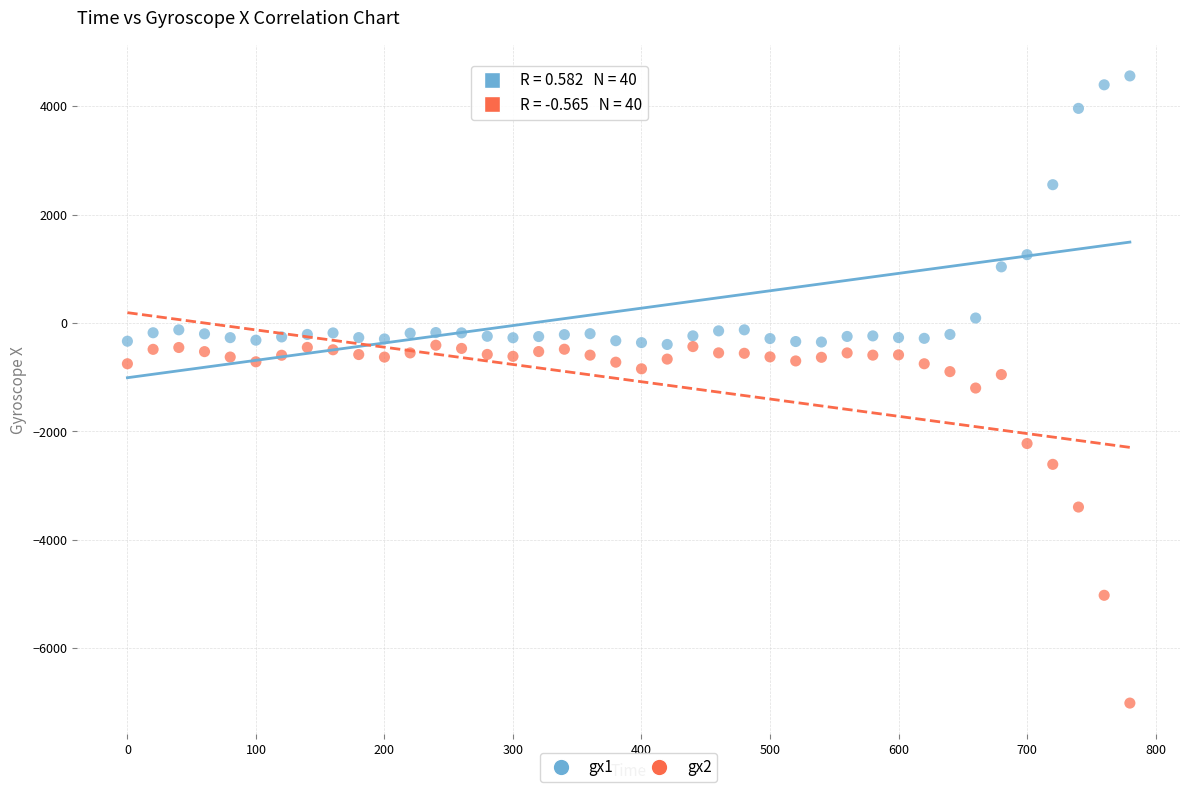

Which series contains the lowest Y value?

gx2